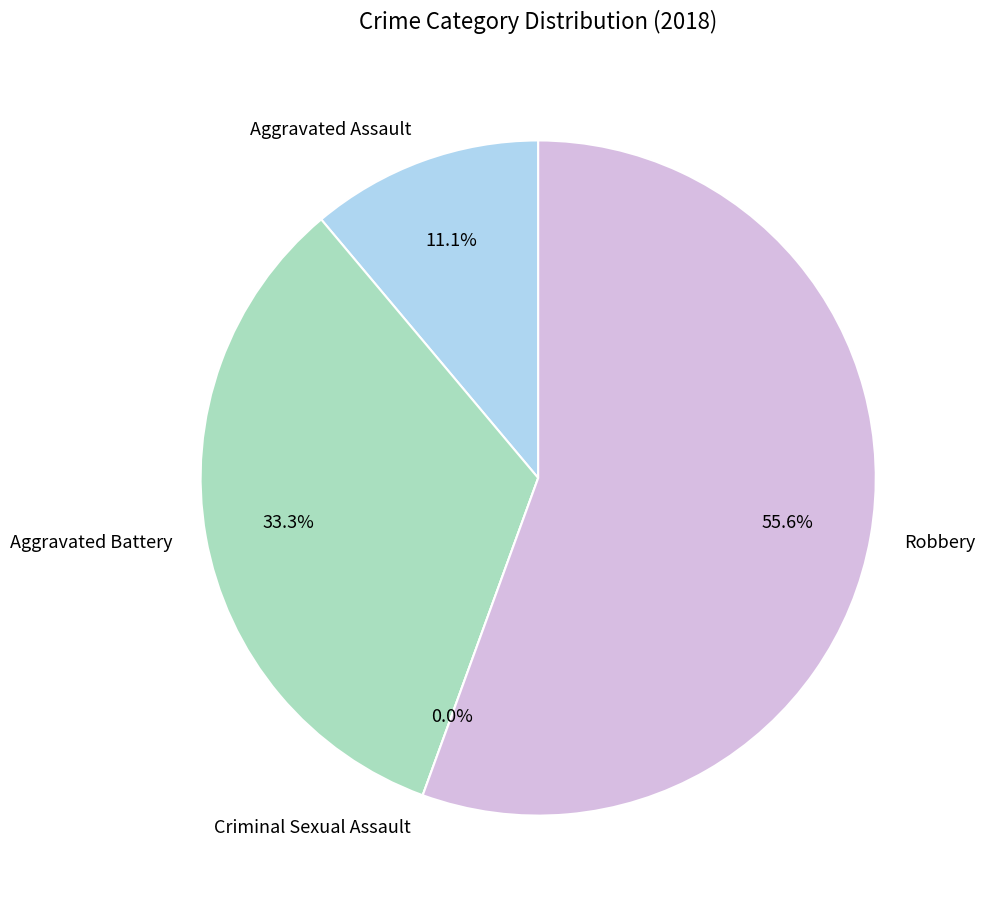

To the nearest percent, what is the difference between the Aggravated Assault and Robbery slice percentages?

44%